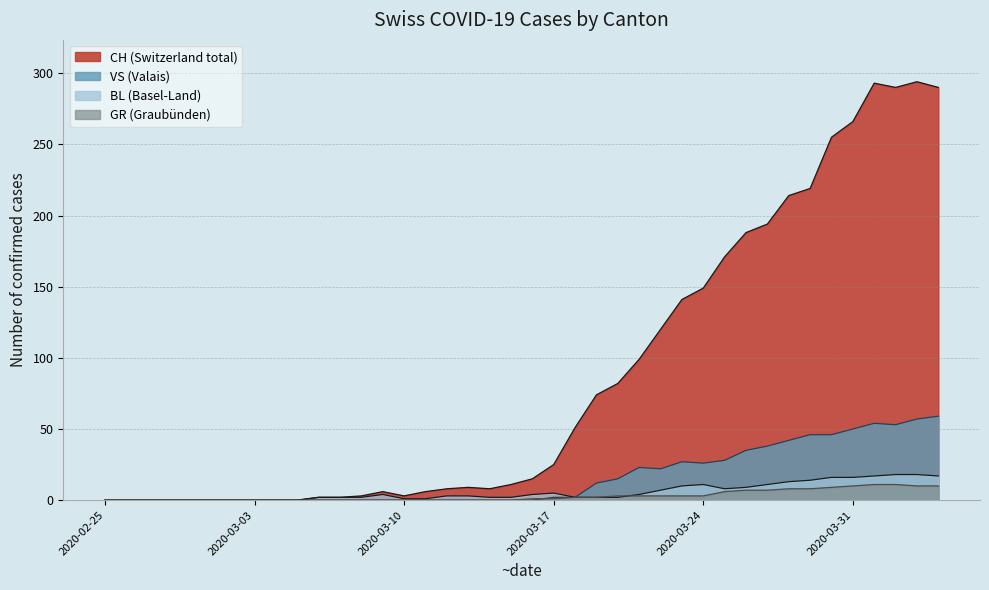

True or false: CH and VS intersect in this chart.

False